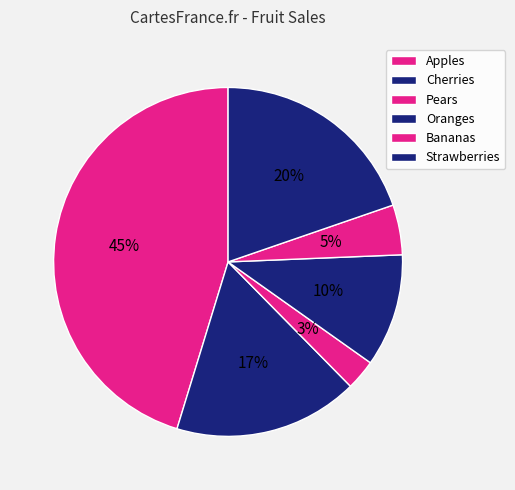

To the nearest percent, what is the difference between the Cherries and Oranges slice percentages?

7%